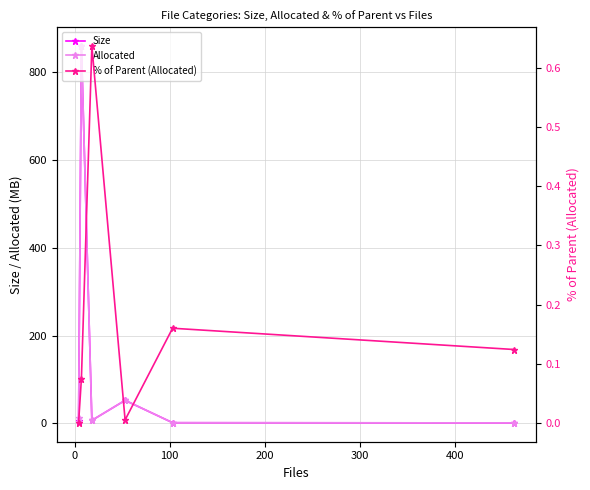

Which series has the widest spread of values?

Allocated